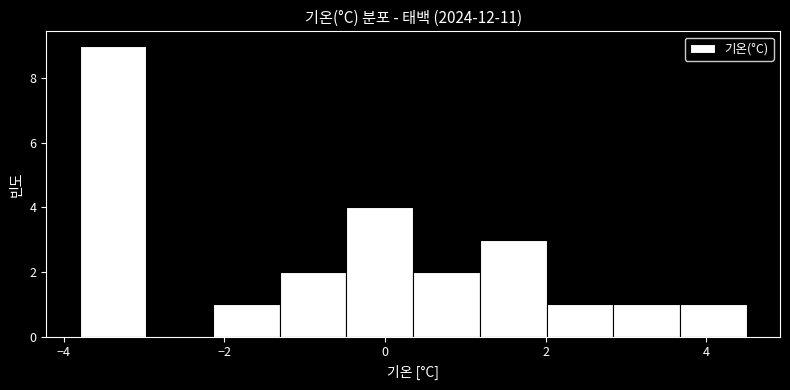

What is the height of the bar covering 2.0 to 2.8 on the x-axis? Neither the bar edges nor the heights are printed on the chart, so give them approximately, as read against the axes.

1